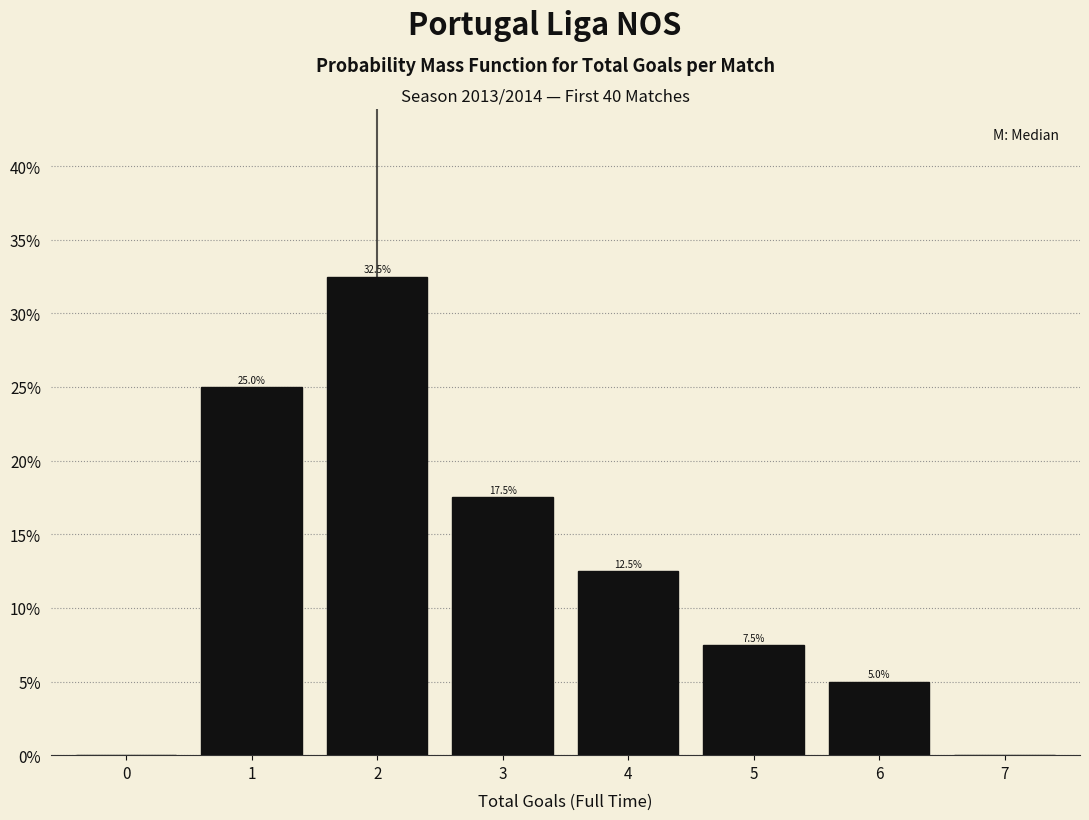

Which range on the x-axis has the tallest bar?

1.5 to 2.5